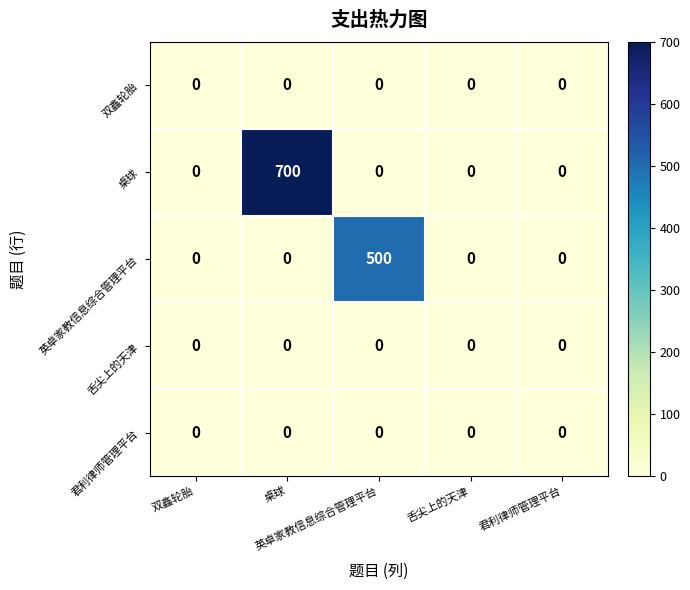

Between 桌球 and 君利律师管理平台, which is larger?

桌球